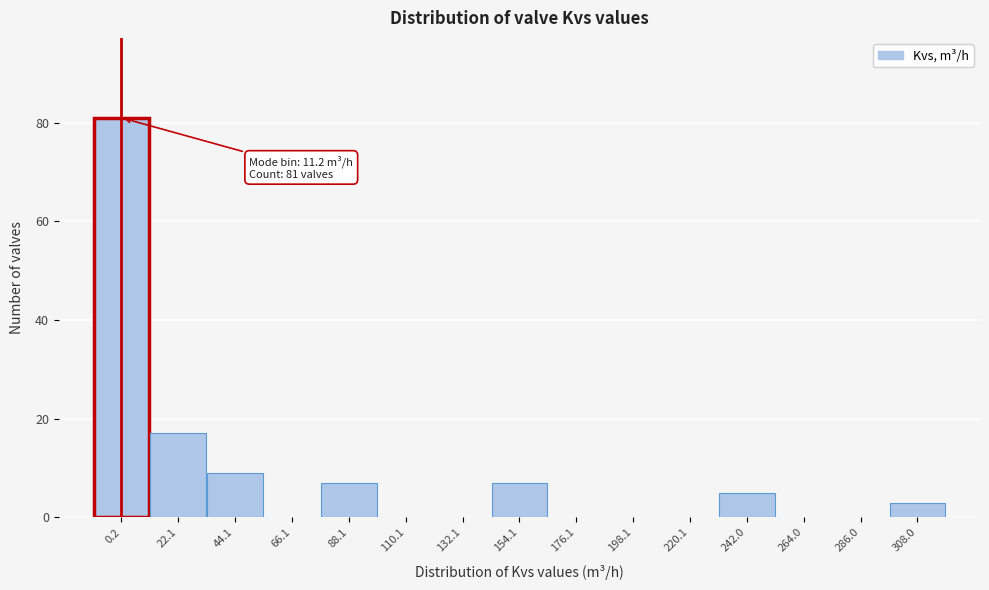

Reading right to left, extract all data points from this chart.

308.0=3	286.0=0	264.0=0	242.0=5	220.1=0	198.1=0	176.1=0	154.1=7	132.1=0	110.1=0	88.1=7	66.1=0	44.1=9	22.1=17	0.2=81